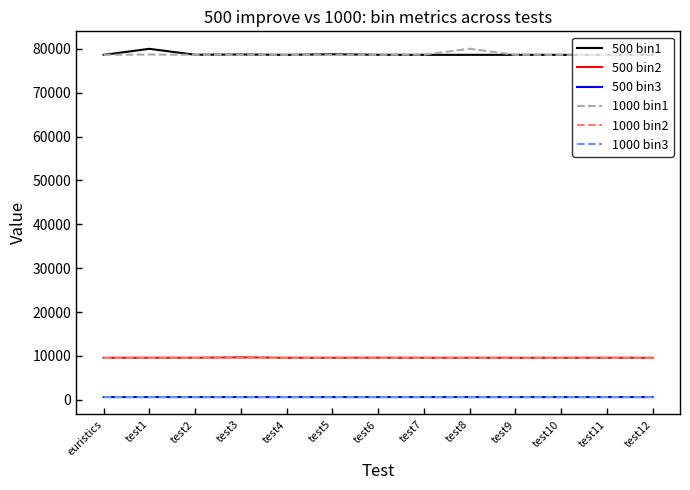

Is the value of 1000 bin1 at test9 greater than the value of 500 bin2 at euristics?

Yes